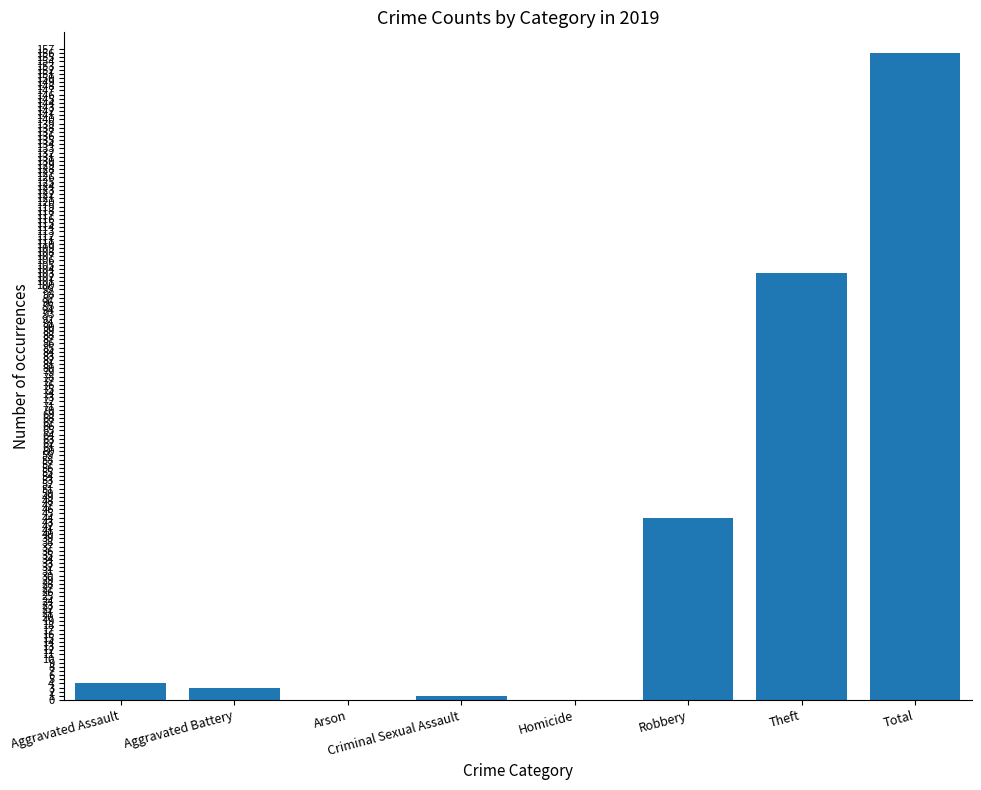

Reading left to right, what are all the values shown in this chart?

Aggravated Assault=4	Aggravated Battery=3	Arson=0	Criminal Sexual Assault=1	Homicide=0	Robbery=44	Theft=103	Total=156